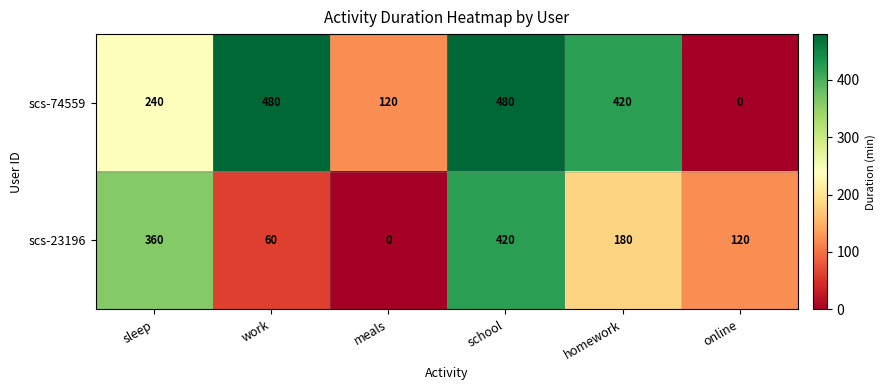

At which label is scs-23196 closest to 210?

homework